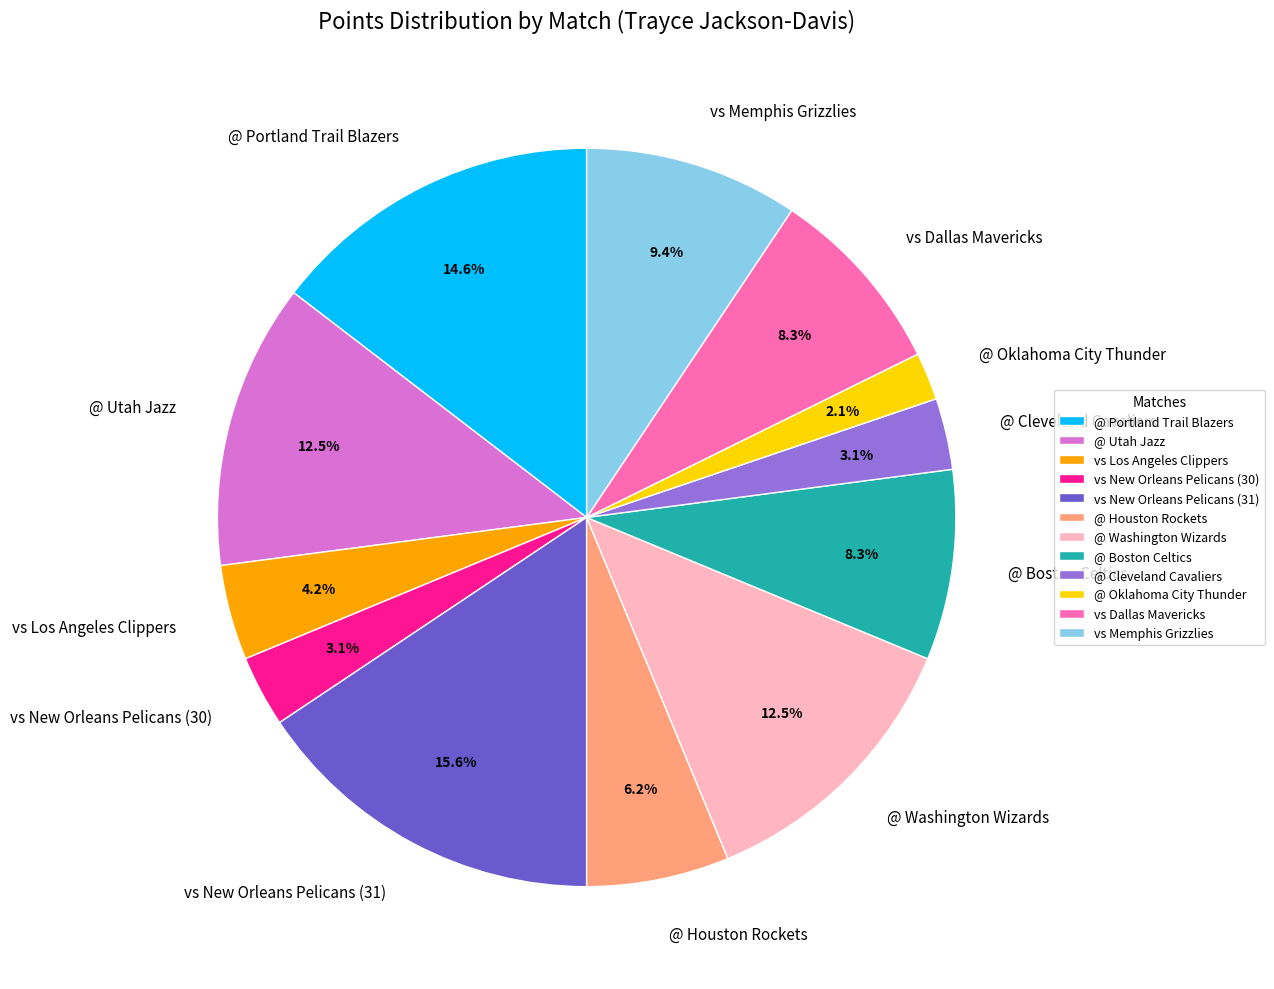

How many segments does this pie chart have?

12